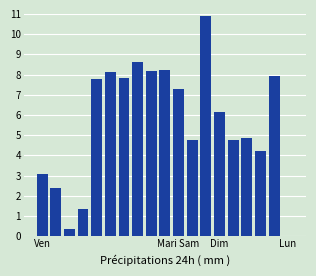

What is the maximum value shown in the chart?

10.9